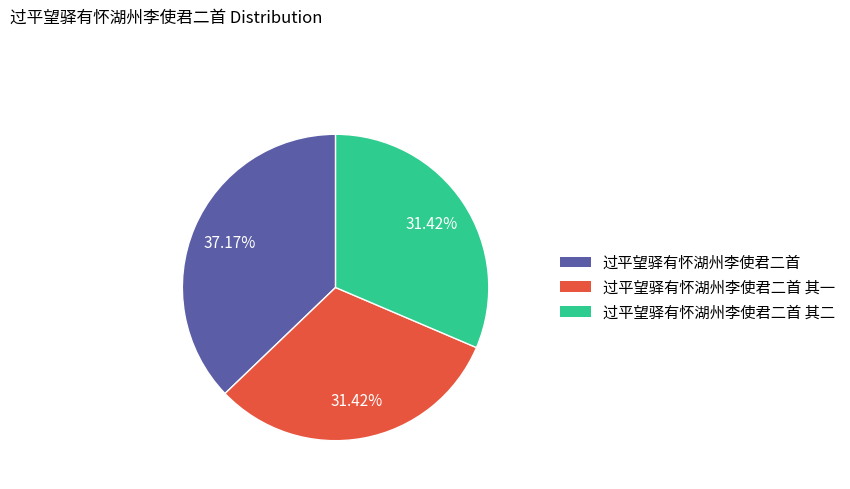

Does 过平望驿有怀湖州李使君二首 其二 represent more than half of the total?

No